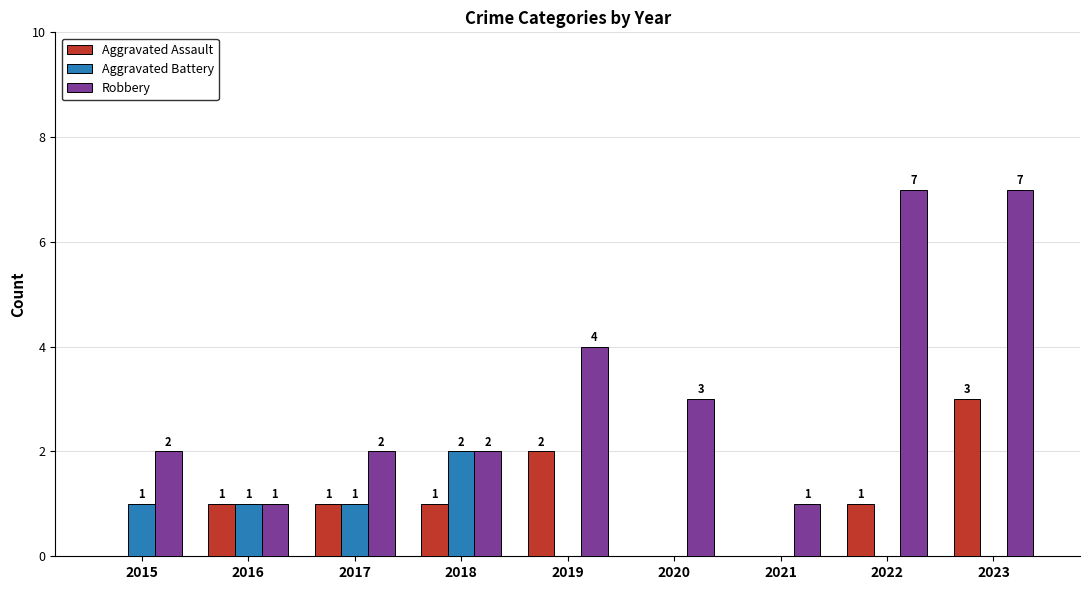

What is the sum of all Aggravated Battery values?

5